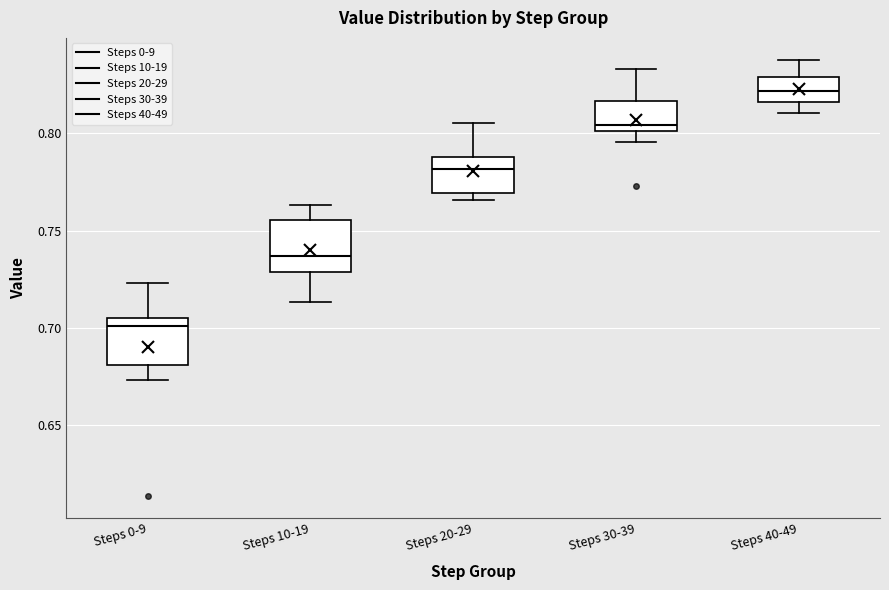

Where is the upper edge of the box for Steps 0-9 on the y-axis? The values are not printed on the chart, so give them approximately, as read against the axis.

0.705